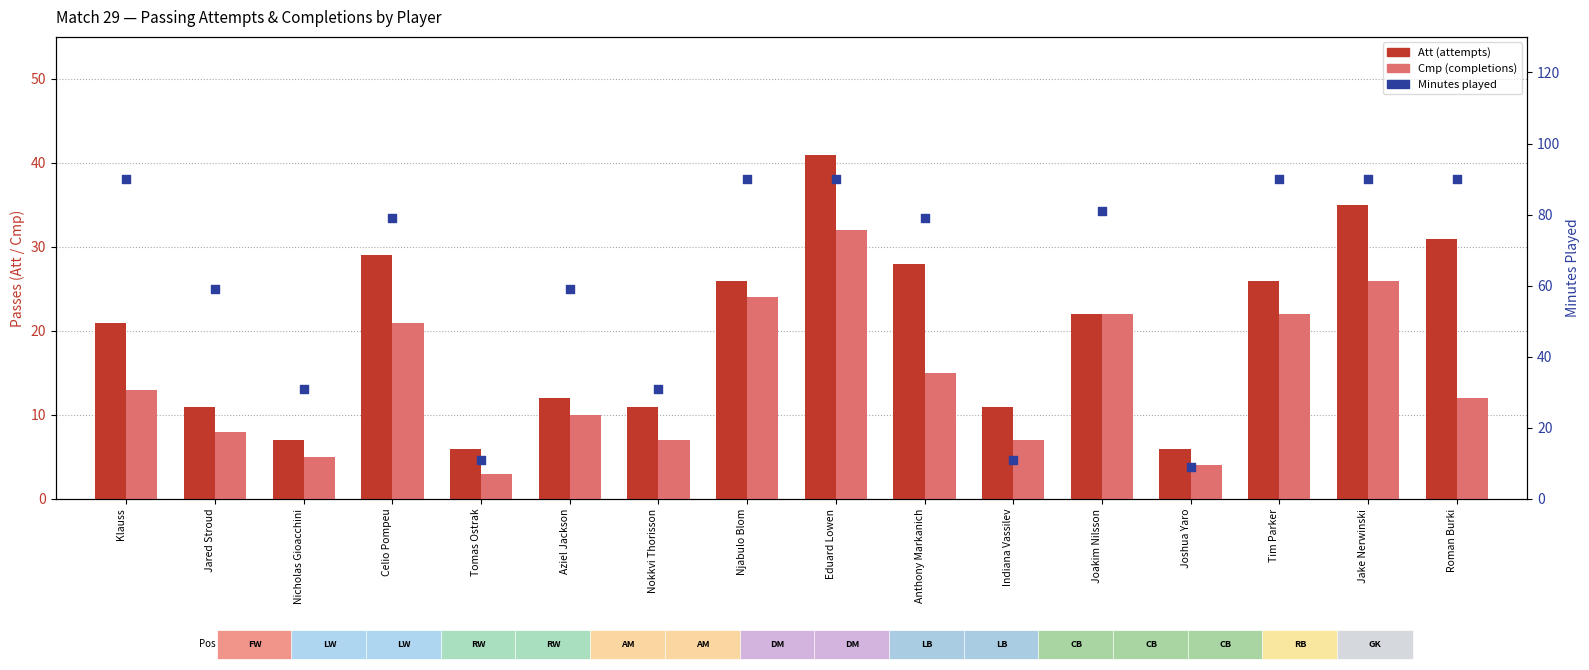

Which series contains the lowest Y value?

Cmp